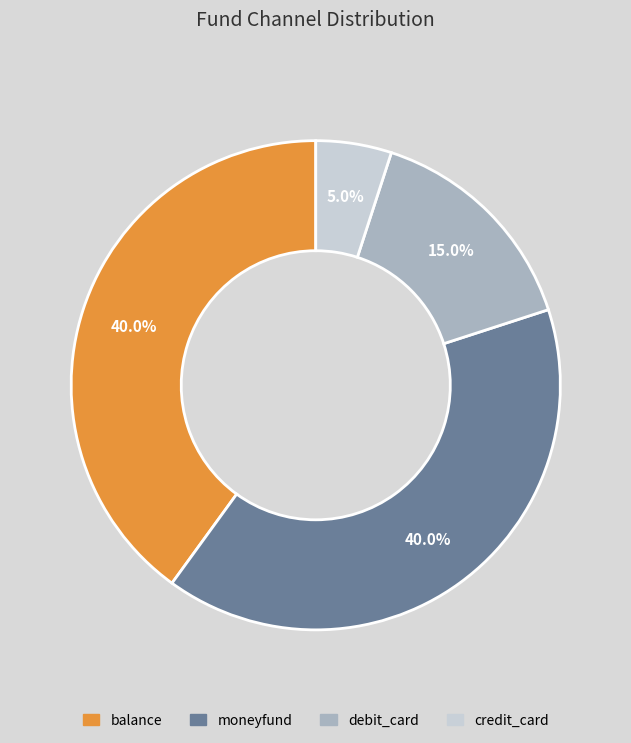

How many slices are in this pie chart?

4